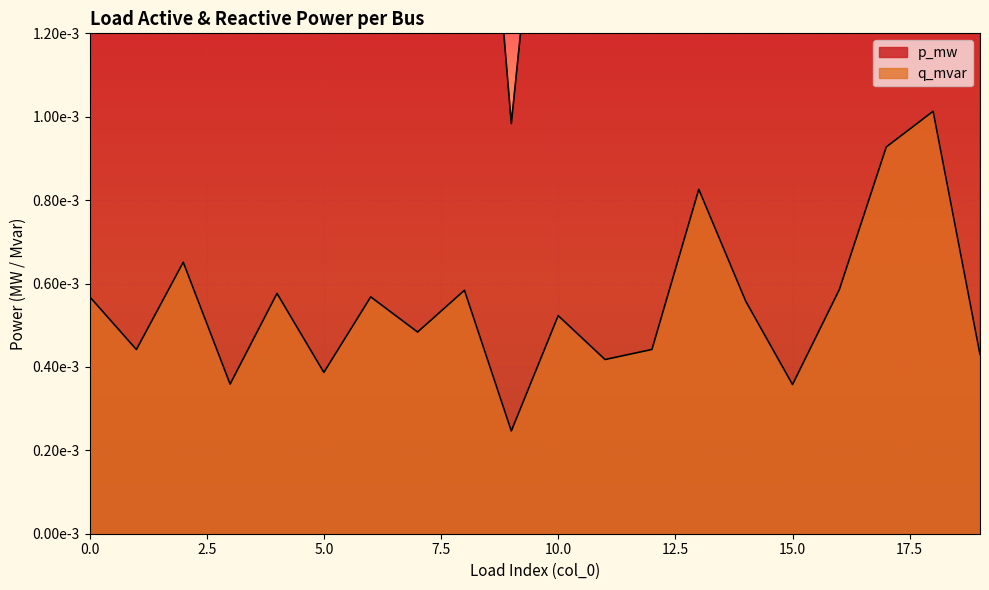

True or false: p_mw has more than 0 points higher than both neighbors.

True